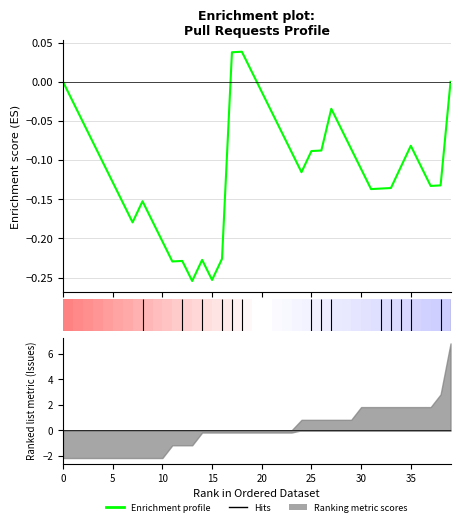

Where does the data first go above 0?

17